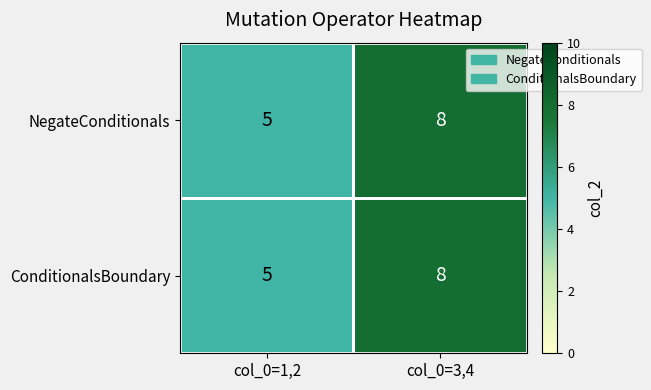

The value of NegateConditionals at col_0=1,2 is 8. True or false?

False